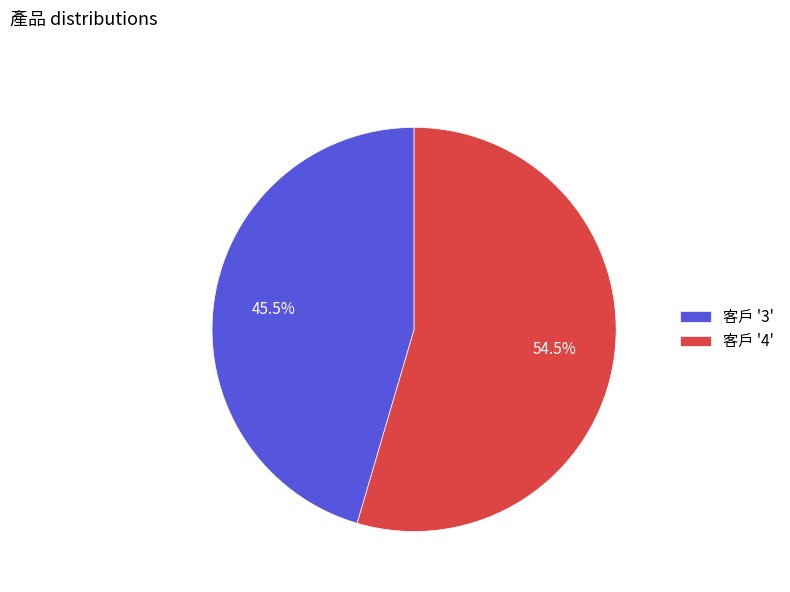

Which category accounts for the majority?

客戶 '4'